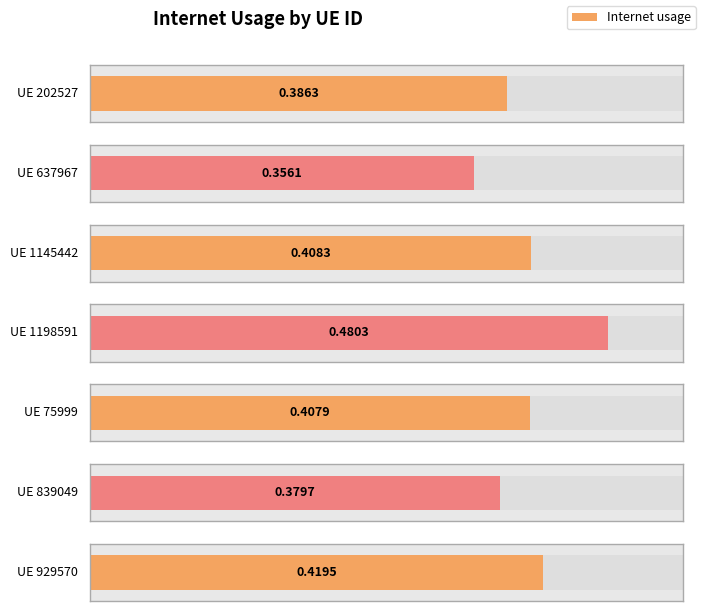

The chart shows a value of 0.4 at 1145442. True or false?

True